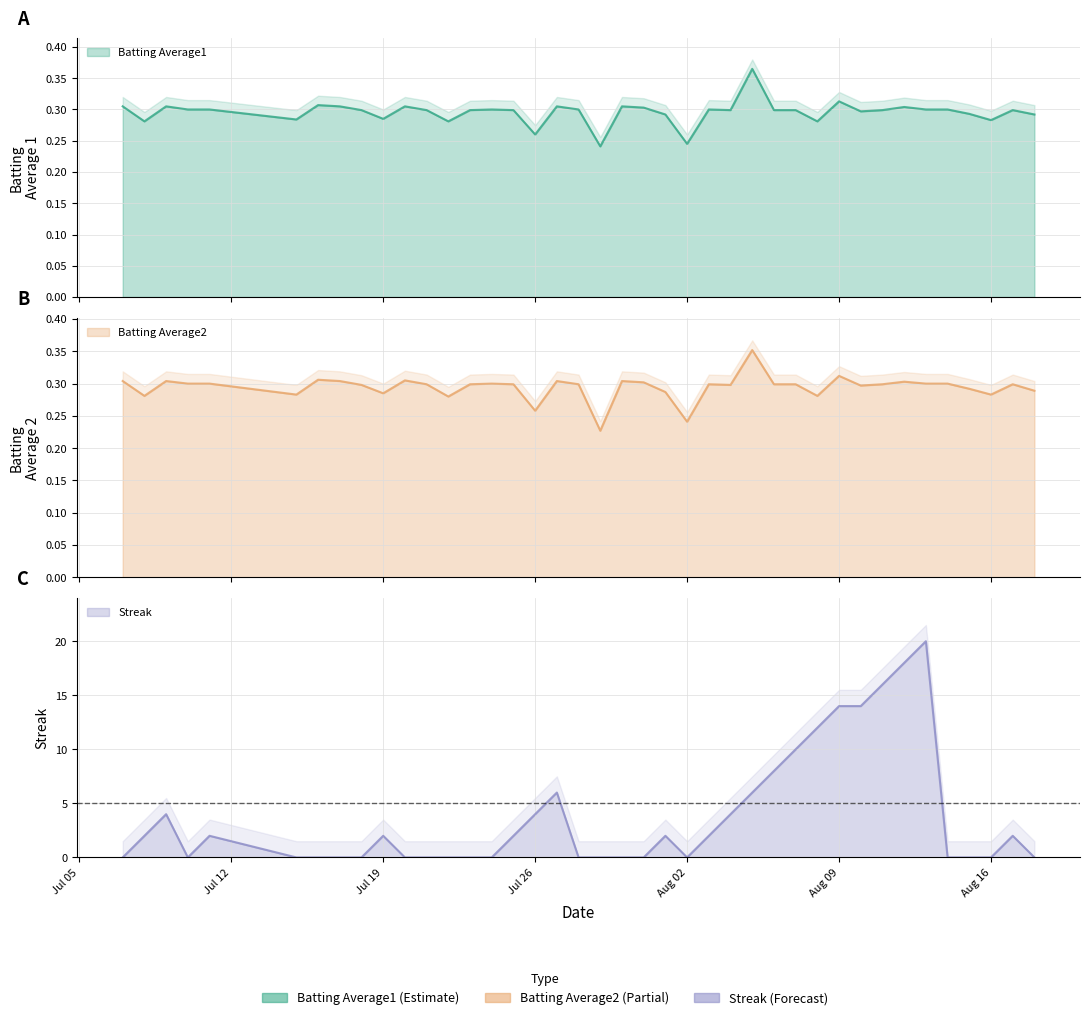

Between which two adjacent categories do Batting Average2 and Streak first intersect?

Jul 05 and Jul 12